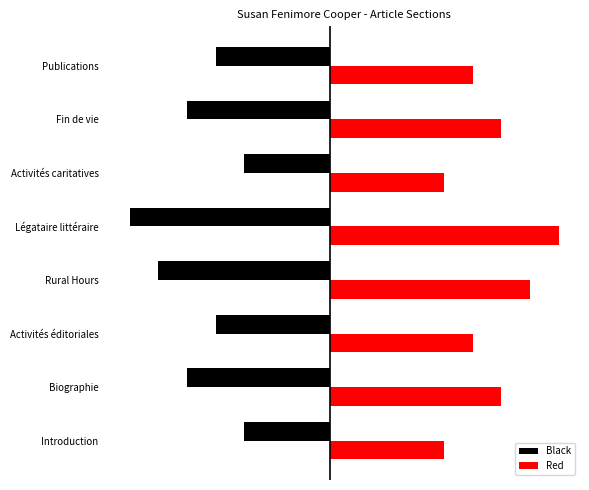

Rank the series by their maximum value, from highest to lowest.

Red, Black